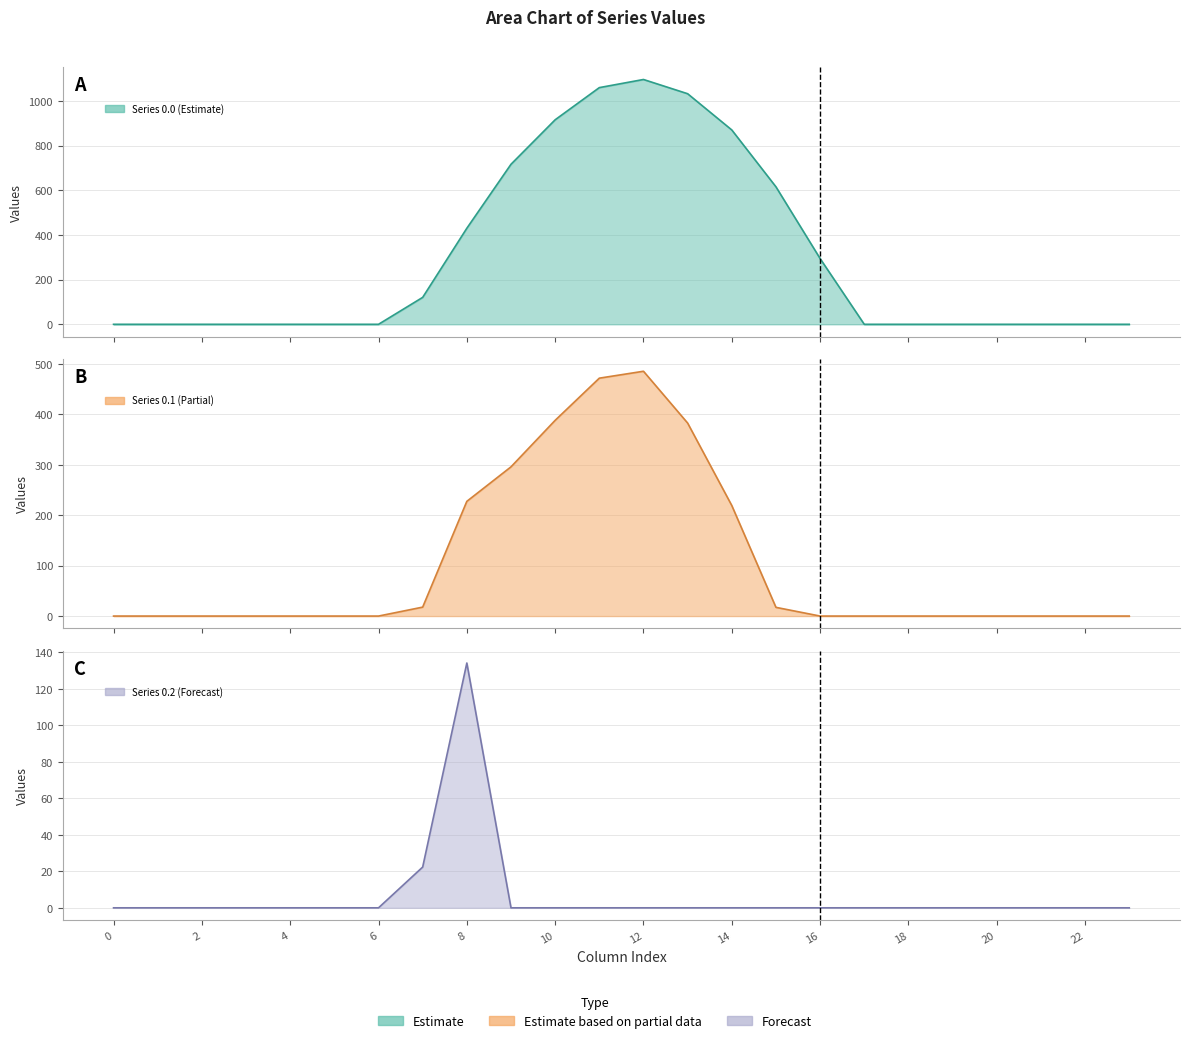

The value of Series 0.2 (Forecast) line at 20 is 0.0. True or false?

True